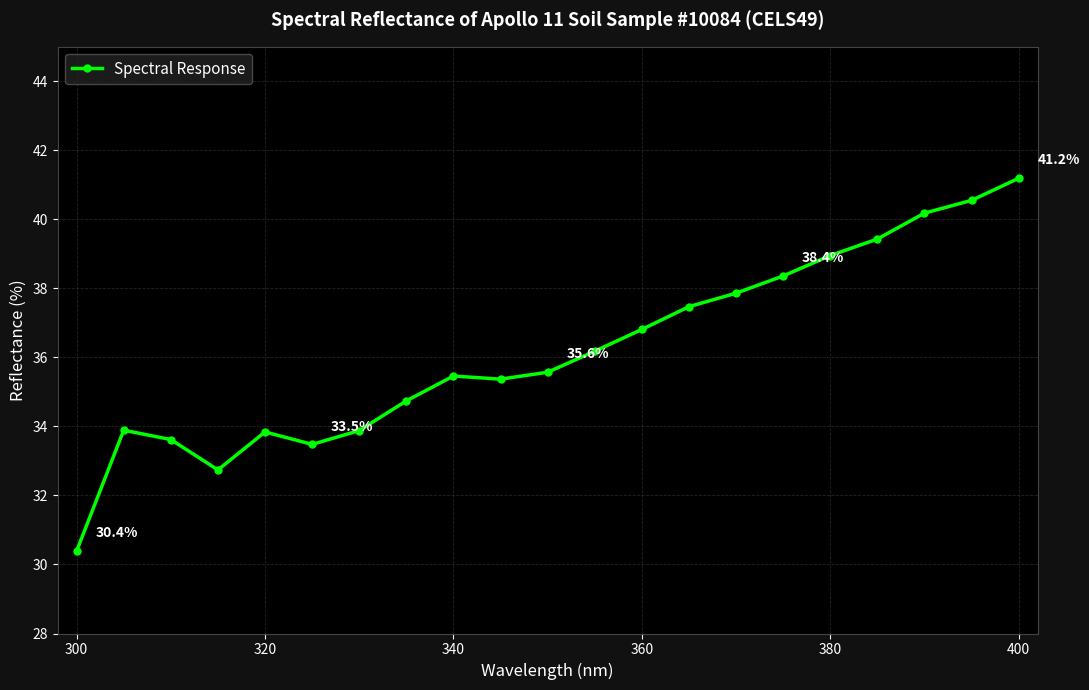

What is the difference between the second highest and second lowest values?

7.8